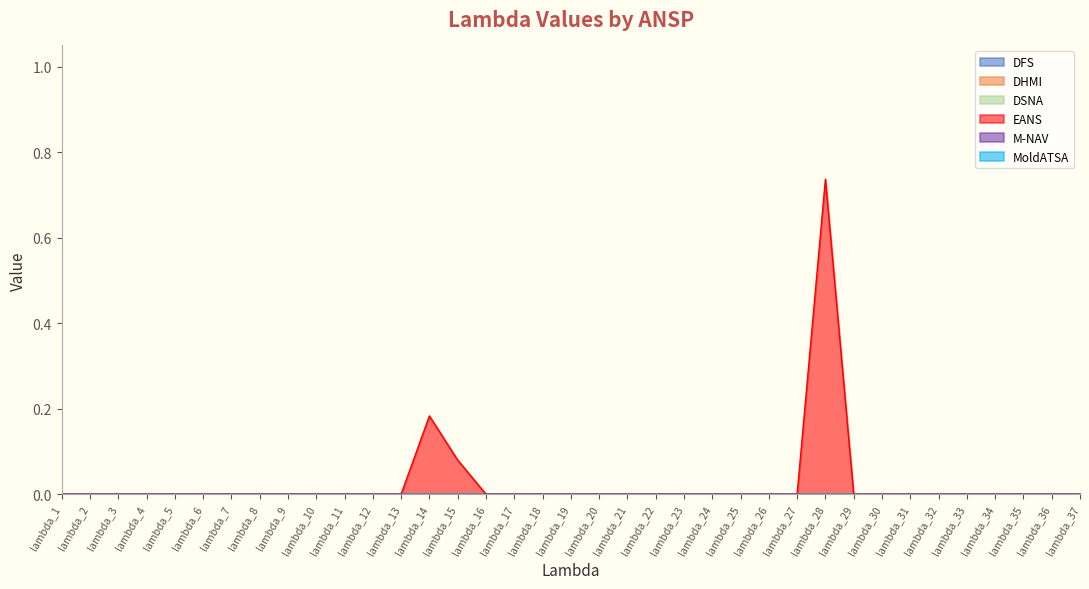

The EANS series shows 0.0 at lambda_30. True or false?

True